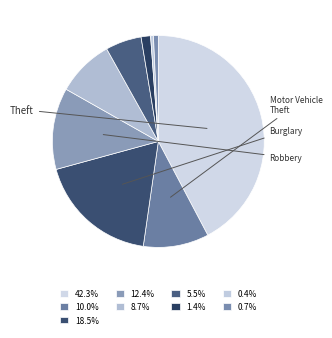

Rank the categories by value from highest to lowest.

Theft, Burglary, Robbery, Motor Vehicle Theft, Aggravated Battery, Aggravated Assault, Criminal Sexual Assault, Arson, Homicide